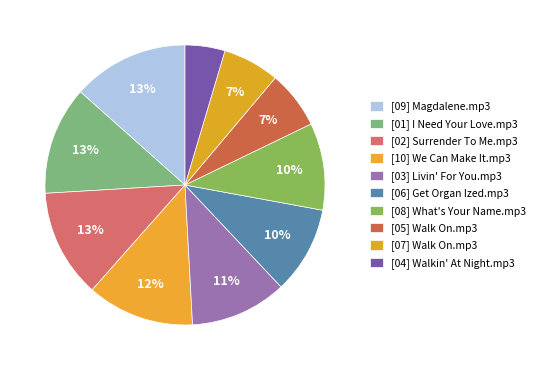

How many slices are in this pie chart?

10